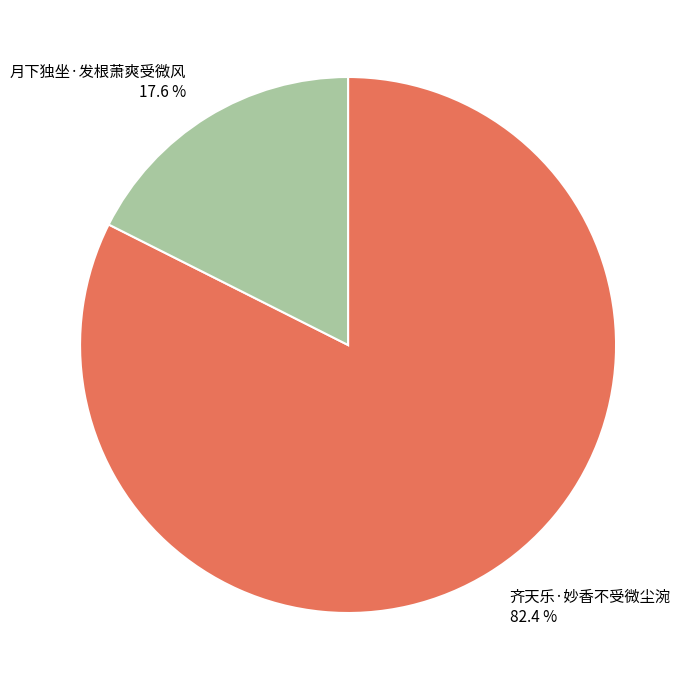

Is it true that 齐天乐·妙香不受微尘涴 is 82% of the pie?

True